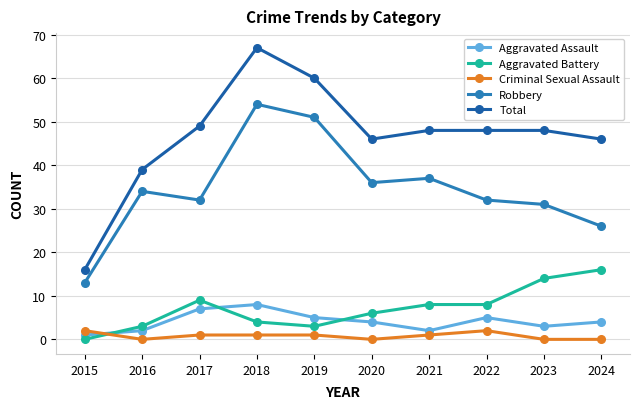

At which category does Total reach its first local valley?

2020